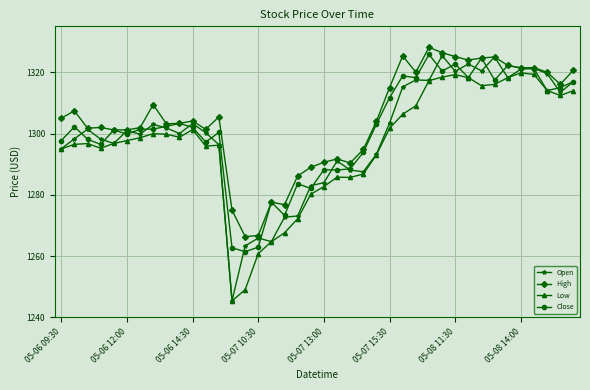

How many data points does each series have?

40